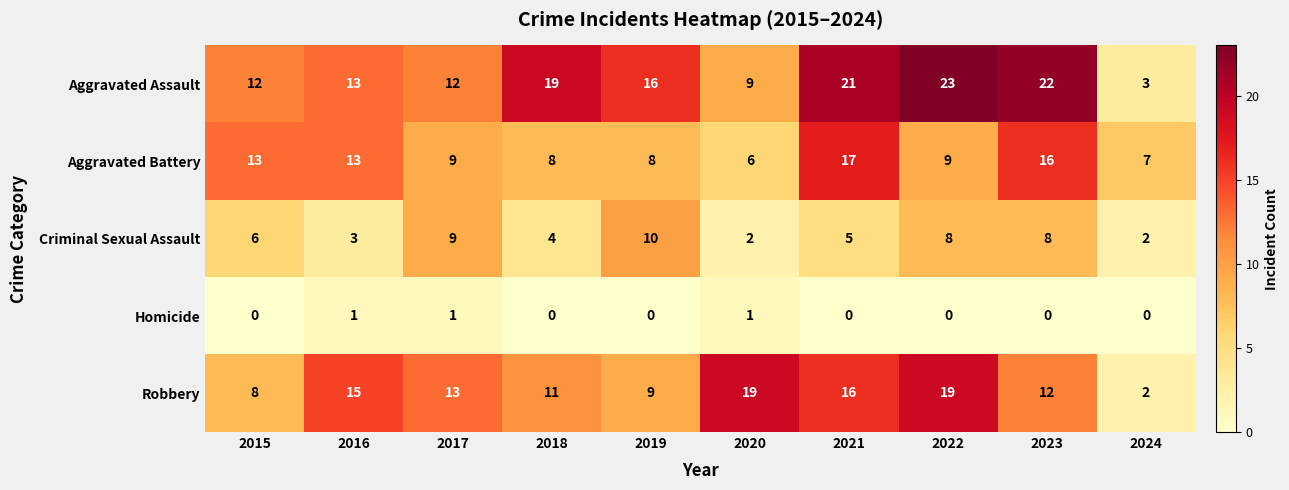

What is the sum of the Aggravated Assault values at 2017 and 2024?

15